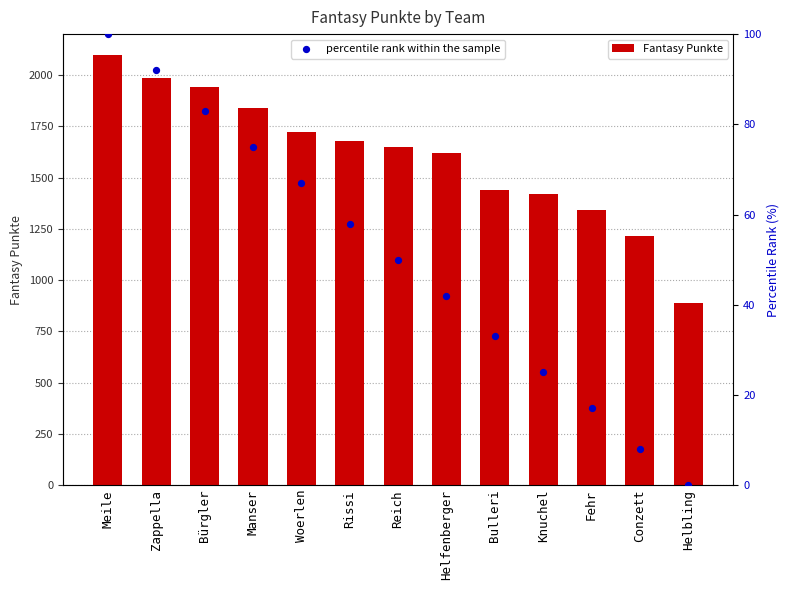

At which category is the sum across all series the highest?

Meile